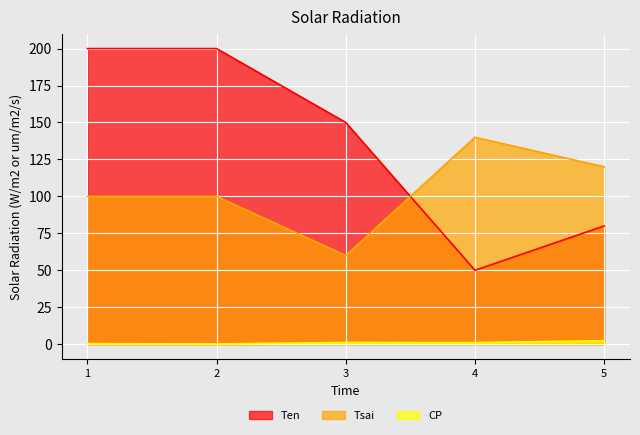

List the labels in order of CP value, smallest first.

2.0, 1.0, 4.0, 3.0, 5.0